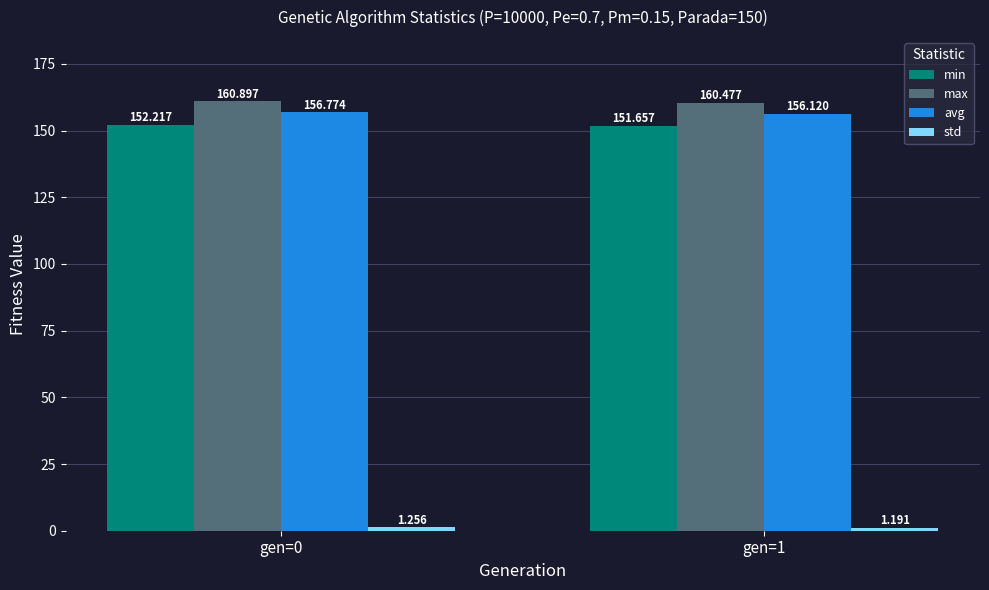

Which series has the widest spread of values?

avg